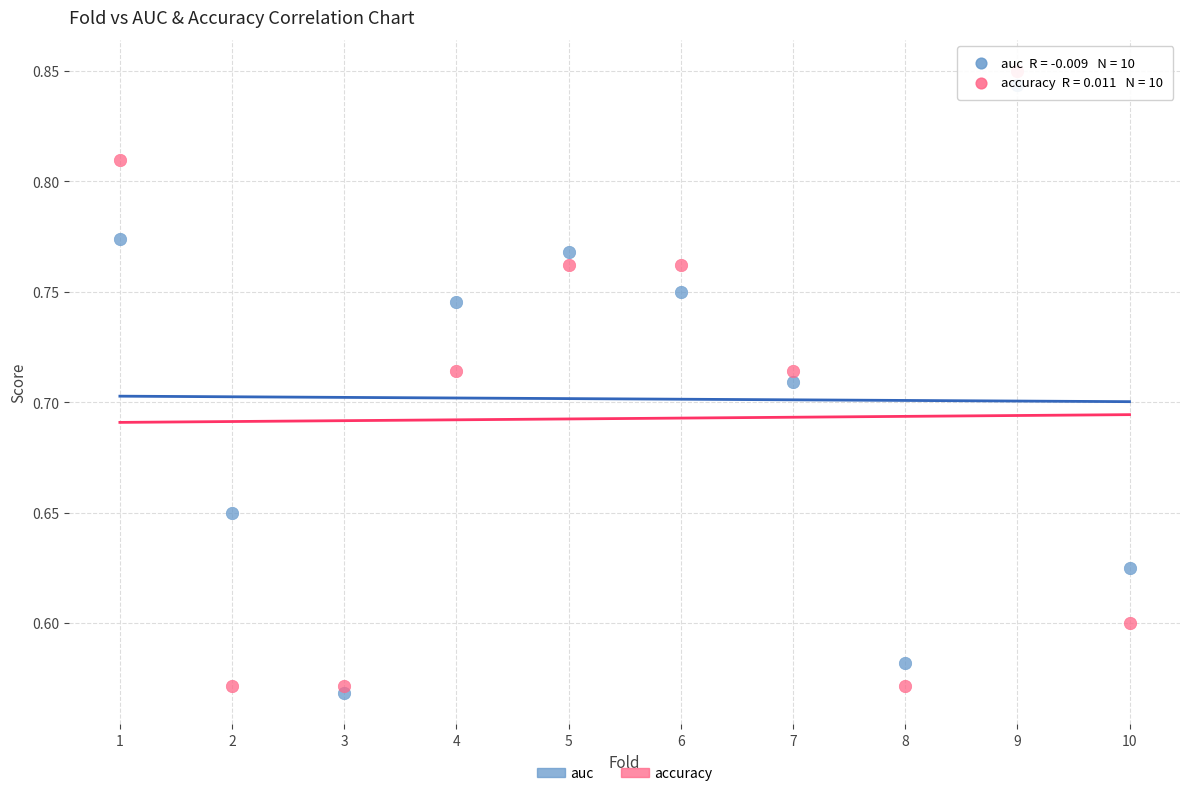

Which series has the largest Y range (max minus min)?

accuracy